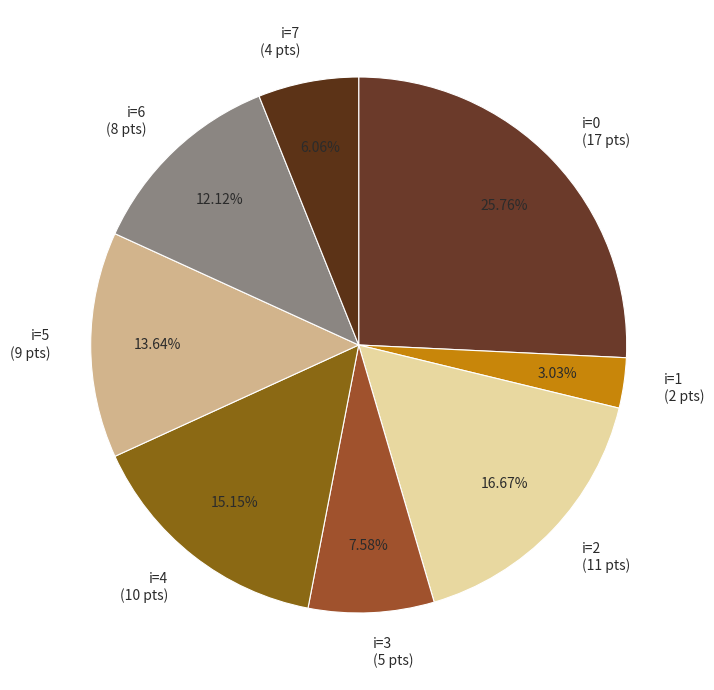

How many slices are in this pie chart?

8